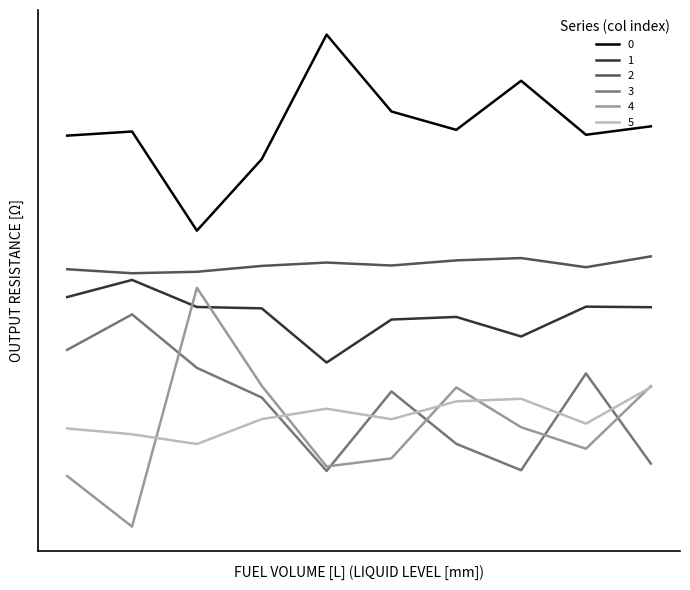

True or false: 5 and 1 cross at least once.

False